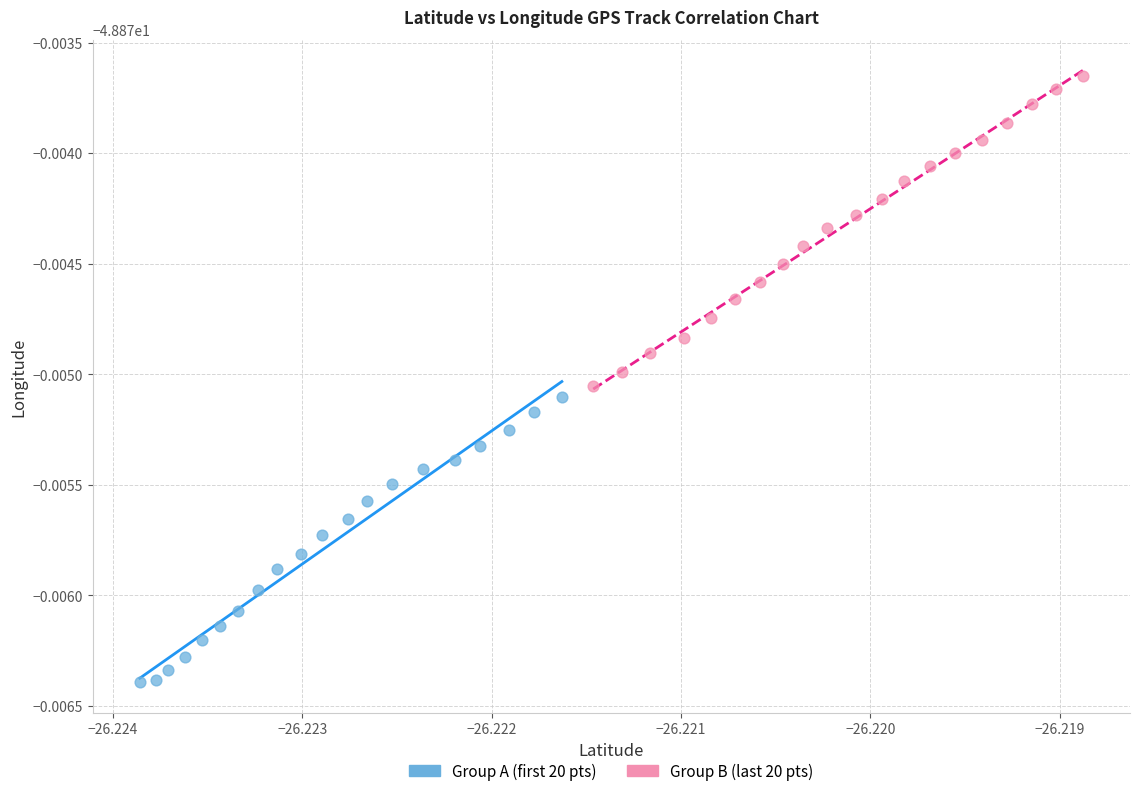

What are all the series names shown in the legend?

Group A (first 20 pts), Group B (last 20 pts)